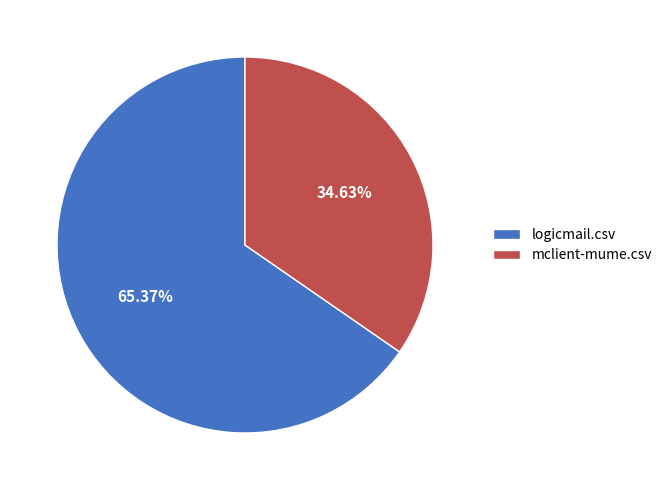

To the nearest percent, what is the combined percentage of logicmail.csv and mclient-mume.csv?

100%